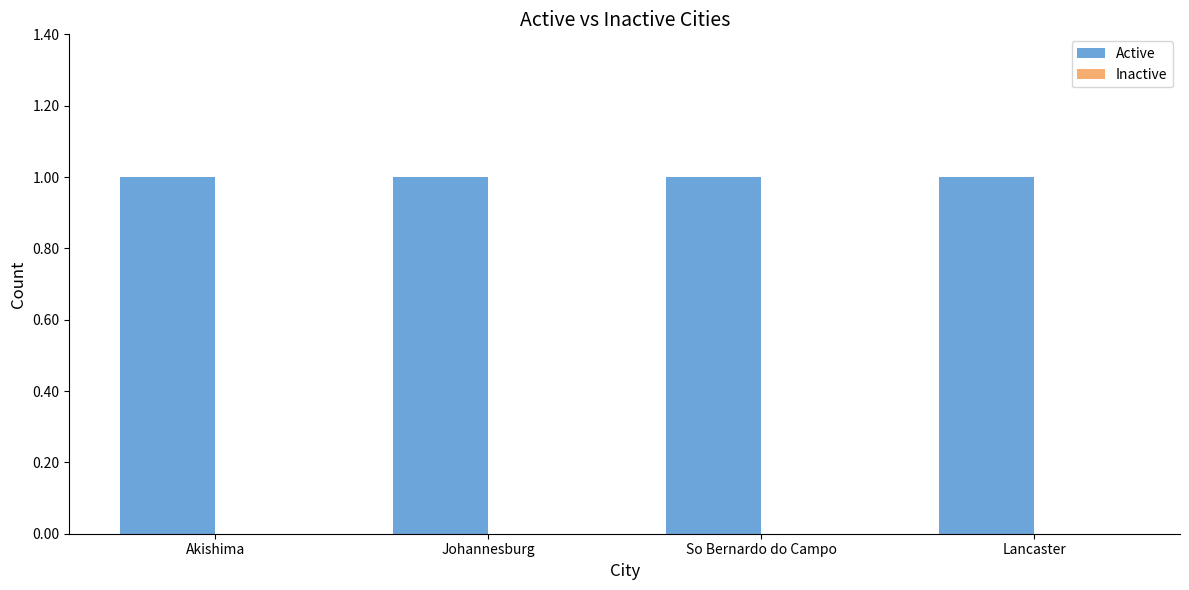

Is it true that Inactive equals 0 at So Bernardo do Campo?

True